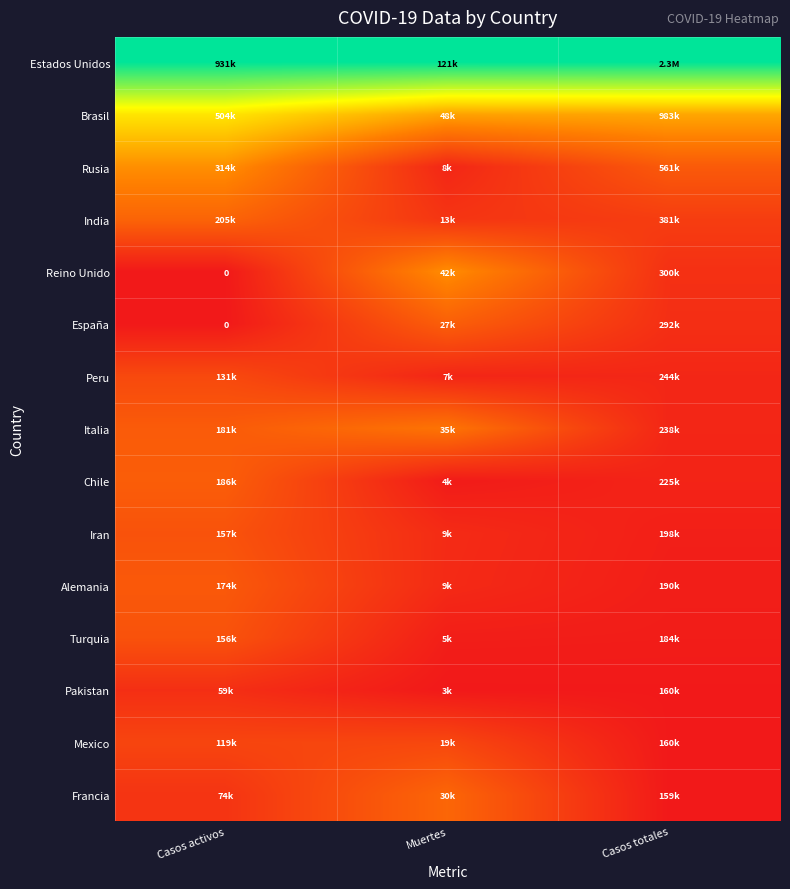

At Casos totales, list the series in order from smallest to largest.

Francia, Mexico, Pakistan, Turquia, Alemania, Iran, Chile, Italia, Peru, España, Reino Unido, India, Rusia, Brasil, Estados Unidos